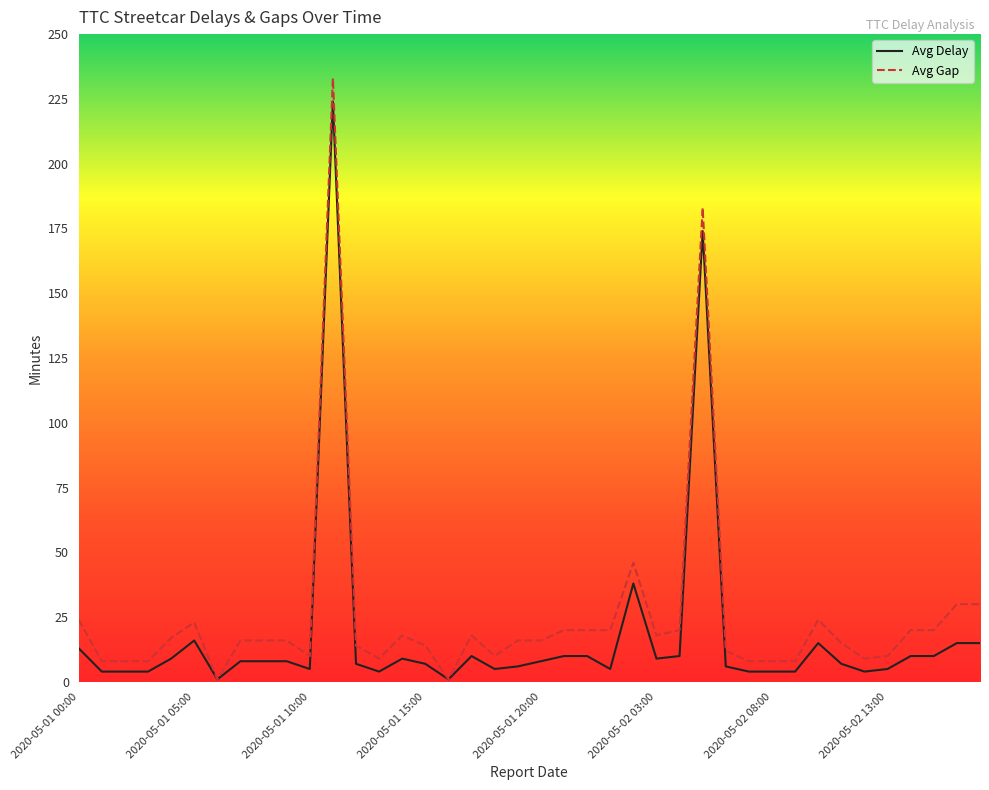

Which series has the largest range (max minus min)?

Avg Gap